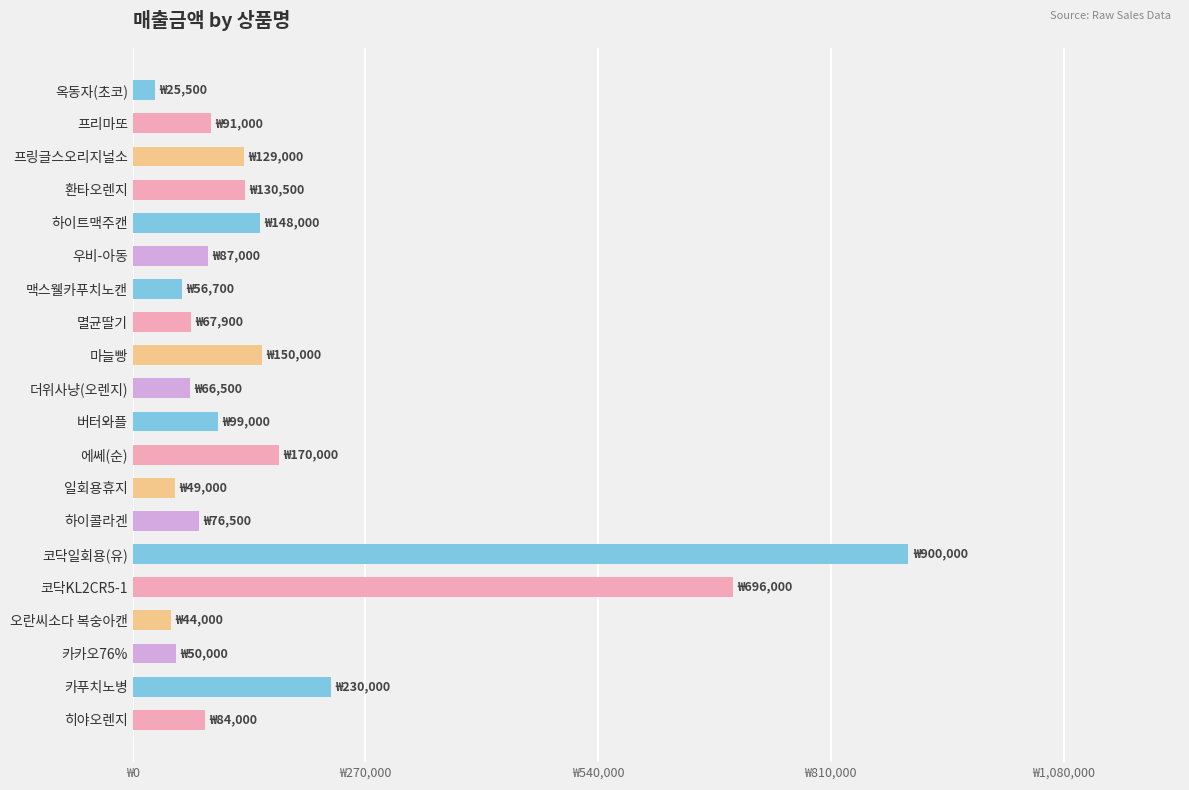

Does the chart contain any negative values?

No